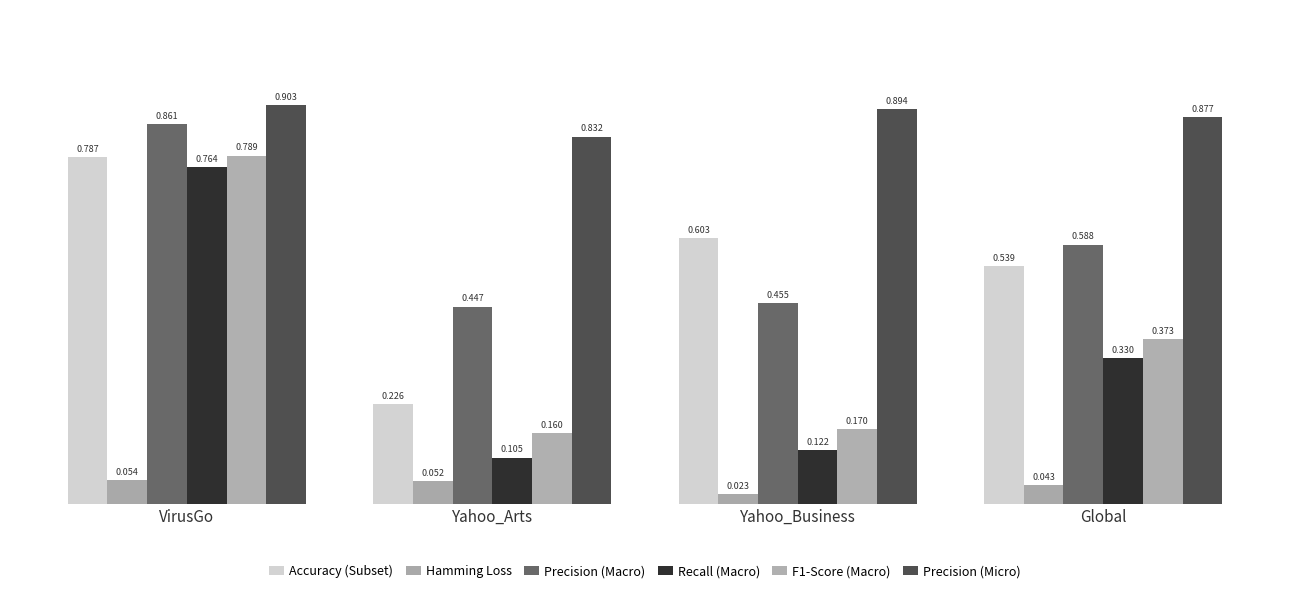

At which category is the sum across all series the highest?

VirusGo